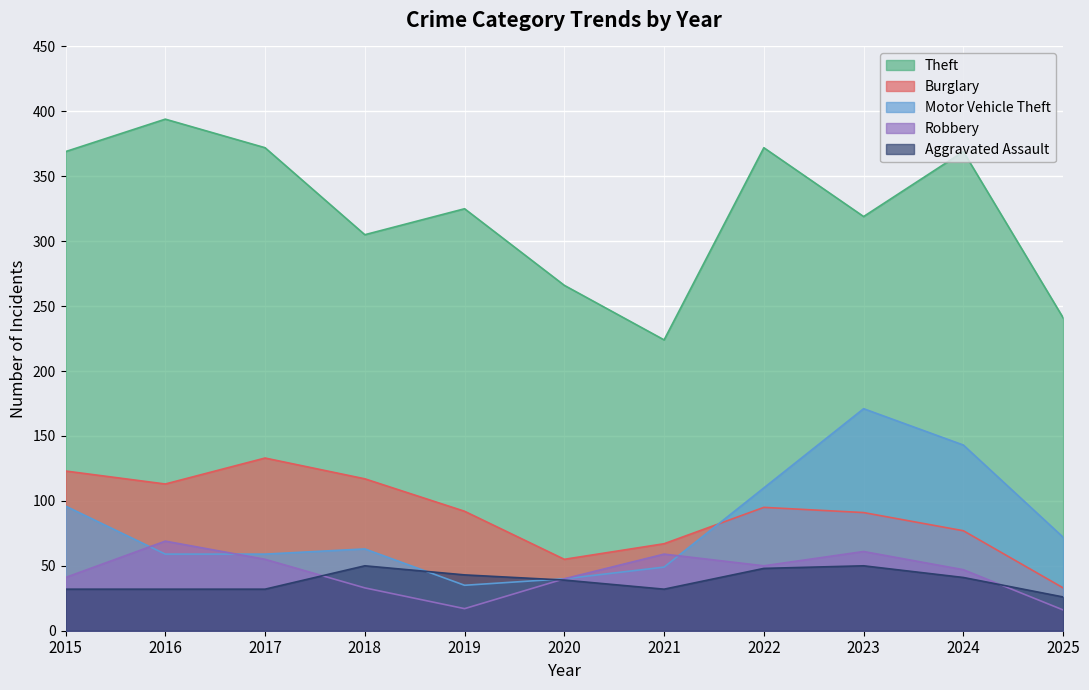

Where do Motor Vehicle Theft and Robbery first cross each other?

2015 and 2016